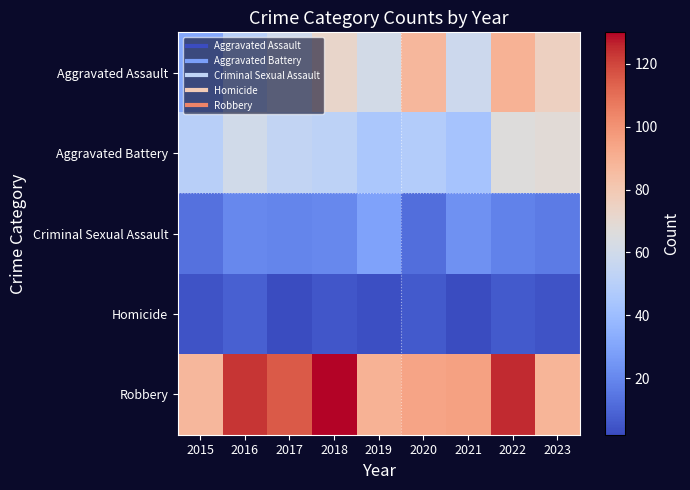

Reading right to left, list all the values displayed in this chart.

Aggravated Assault: 2023=75	2022=89	2021=58	2020=87	2019=61	2018=72	2017=59	2016=50	2015=31
Aggravated Battery: 2023=68	2022=66	2021=43	2020=48	2019=45	2018=52	2017=54	2016=60	2015=50
Criminal Sexual Assault: 2023=16	2022=18	2021=23	2020=12	2019=29	2018=20	2017=19	2016=20	2015=13
Homicide: 2023=4	2022=6	2021=2	2020=6	2019=3	2018=5	2017=2	2016=8	2015=4
Robbery: 2023=88	2022=125	2021=95	2020=94	2019=89	2018=130	2017=115	2016=123	2015=87